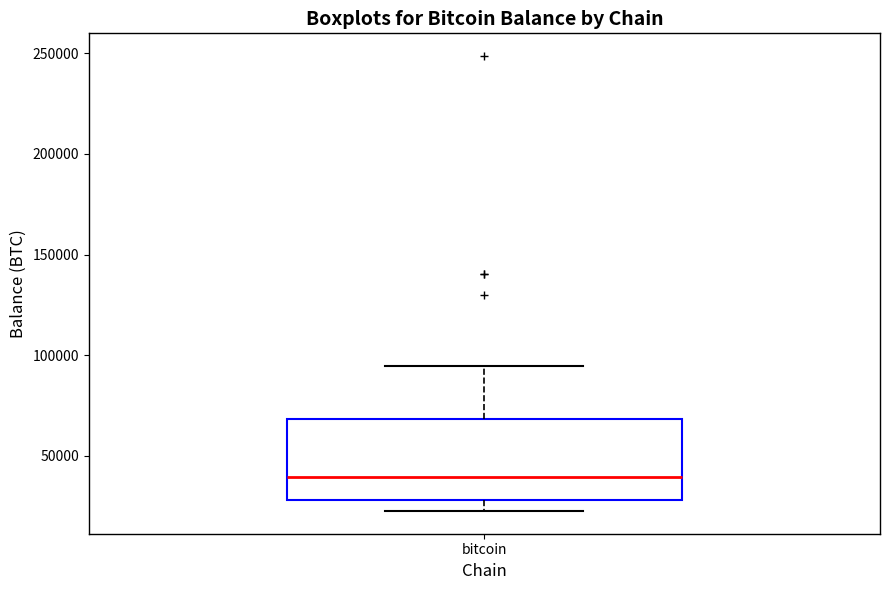

Transcribe this box plot: give where the median line is, the range the box spans, and where the two whiskers end, as read against the y-axis. The values are not printed on the chart, so give them approximately, as read against the axis.

median 40000, box 30000 to 70000, whiskers 25000 to 95000